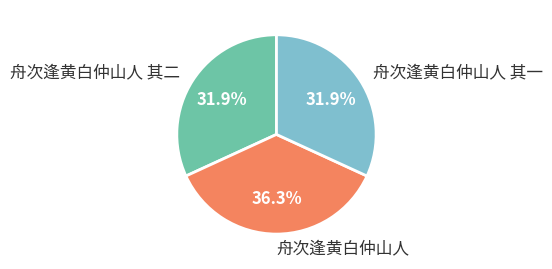

Is the sum of 舟次逢黄白仲山人 其二 and 舟次逢黄白仲山人 其一 greater than half?

Yes